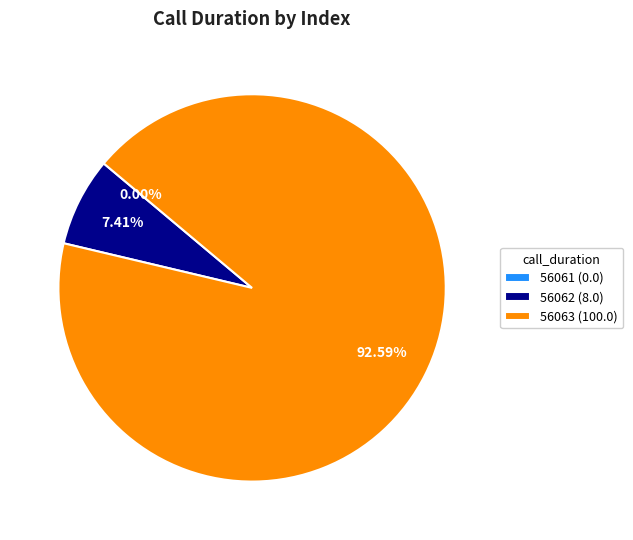

Between 56062 and 56063, which is larger?

56063